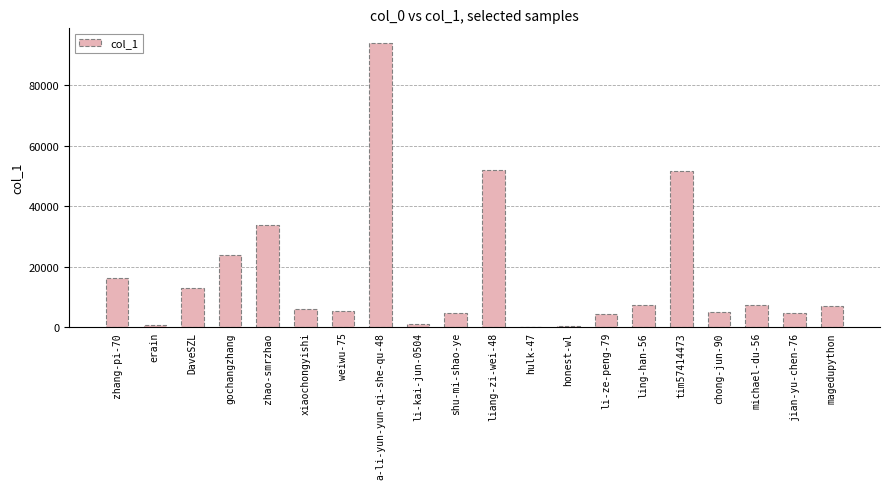

The chart shows a value of 11887 at gochangzhang. True or false?

False